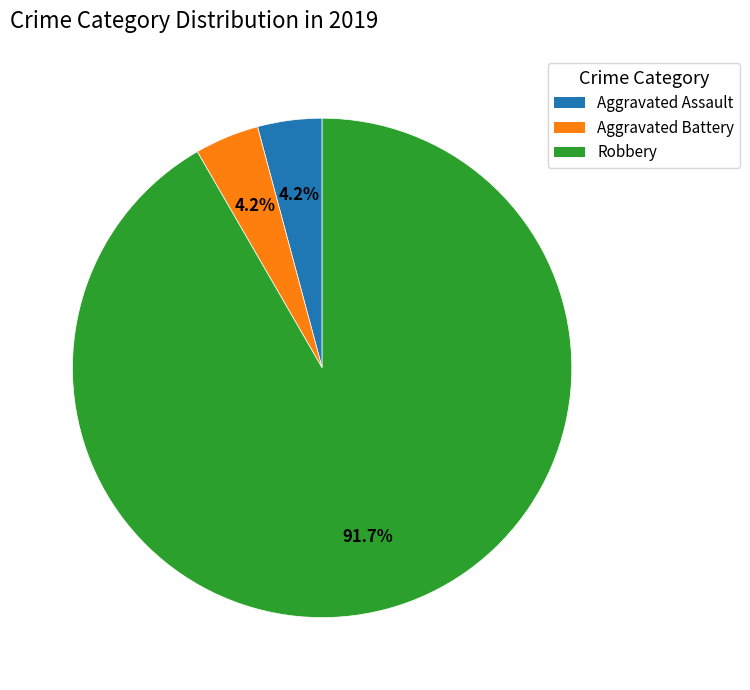

The Robbery slice represents 92% of the pie. True or false?

True